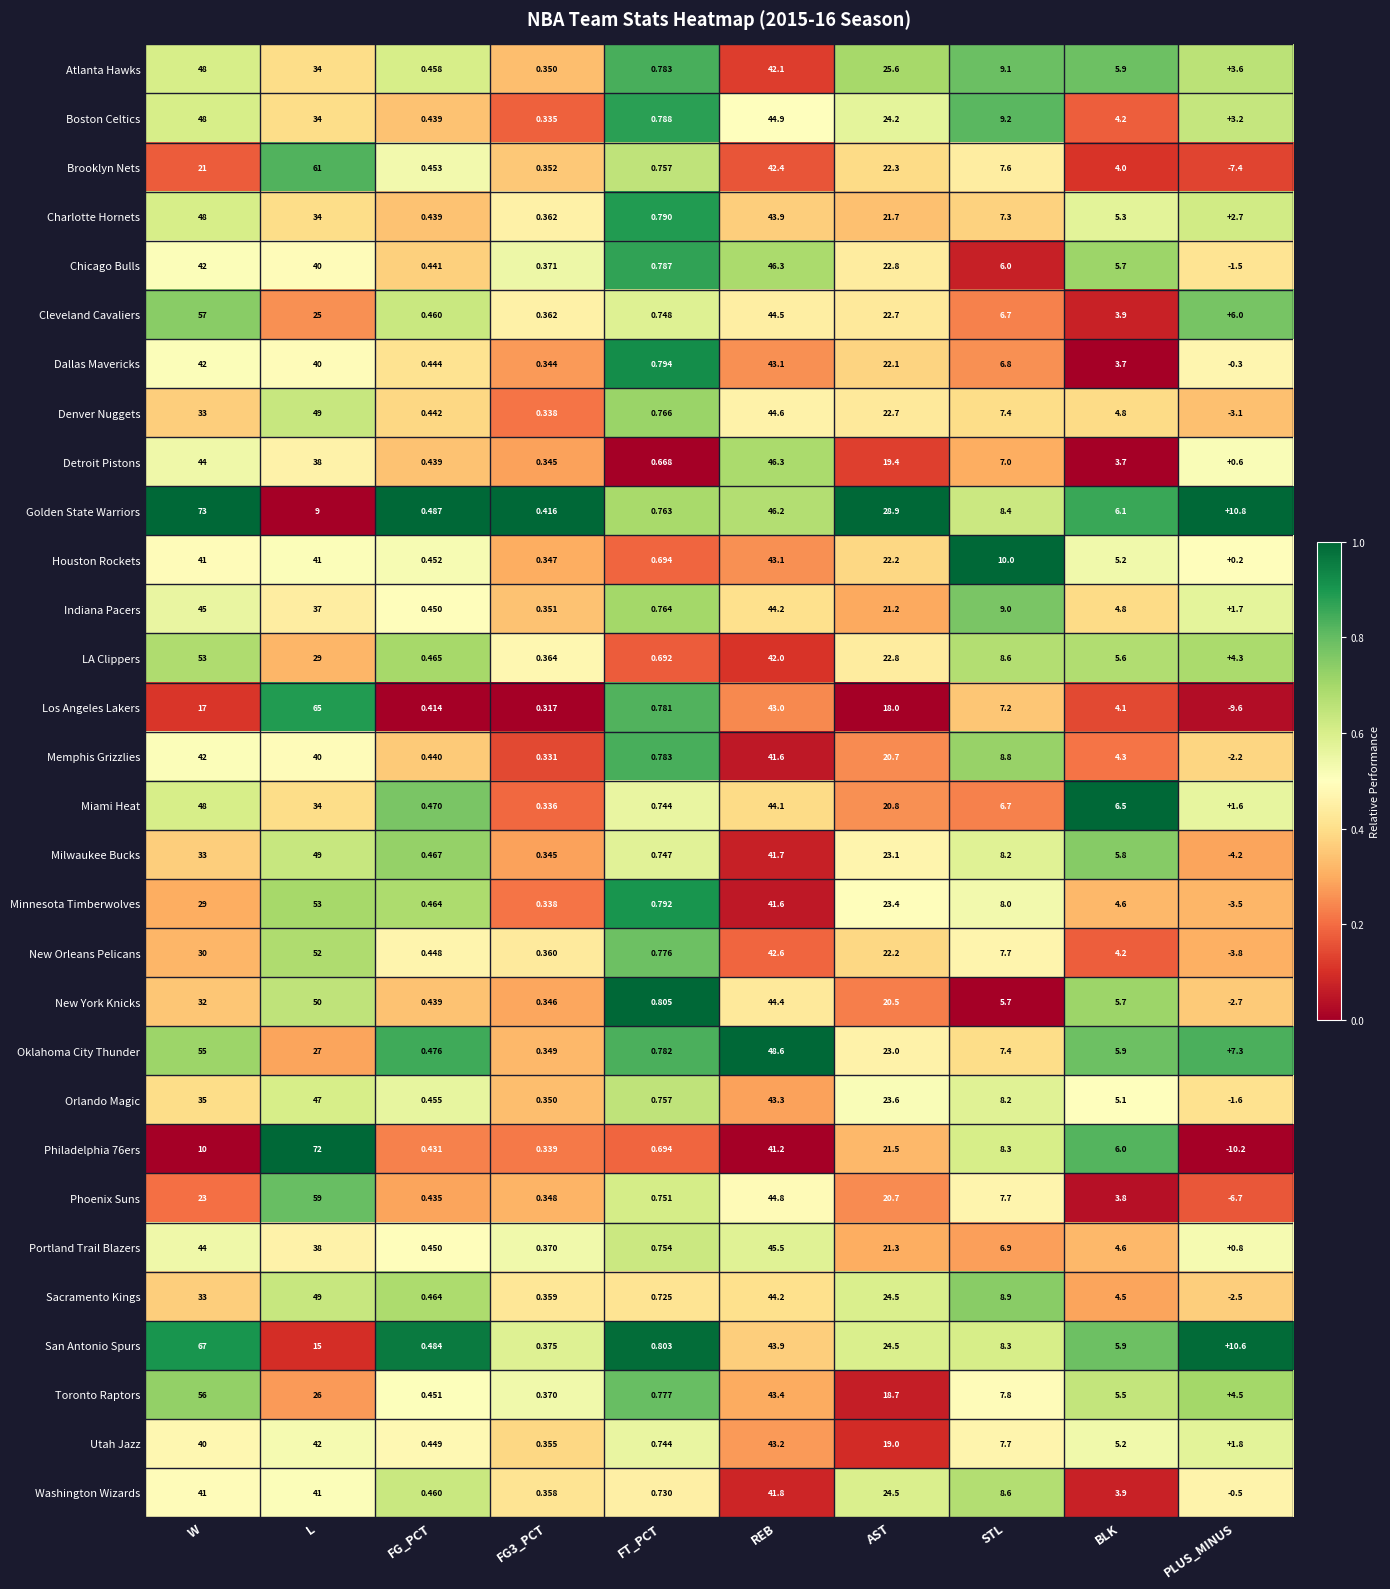

Is the value of Orlando Magic at PLUS_MINUS greater than the value of Oklahoma City Thunder at REB?

No